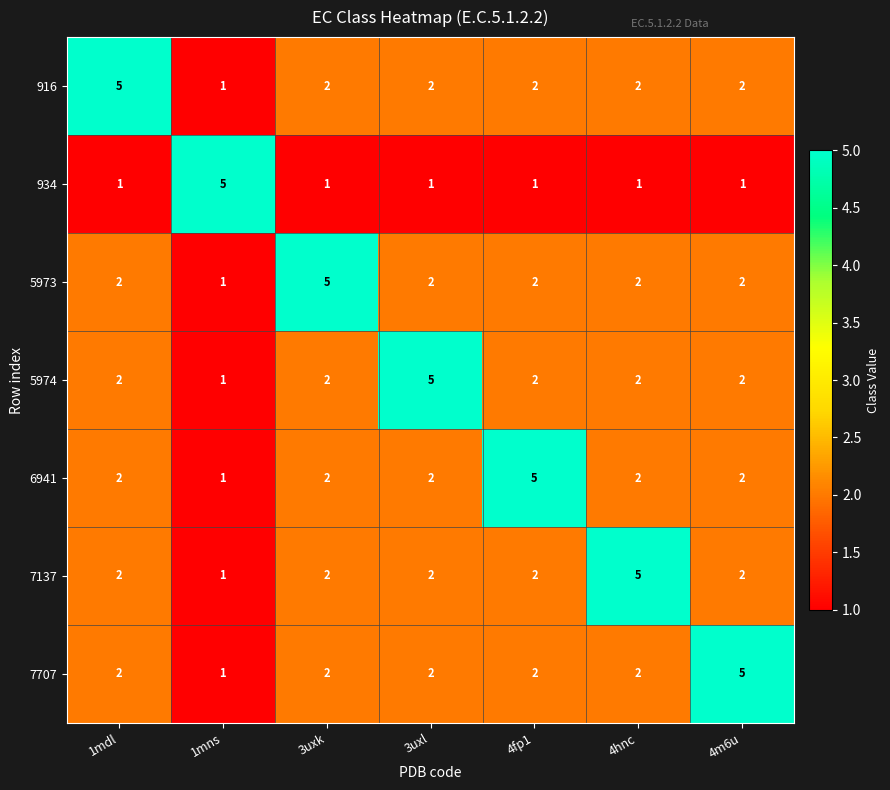

At which label does 916 first exceed 2?

1mdl